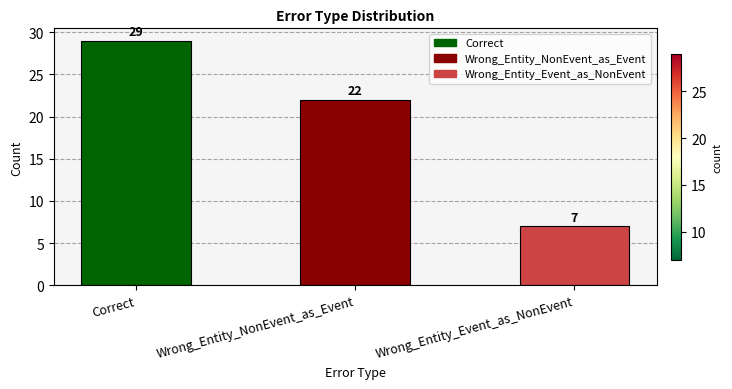

What is the average value?

19